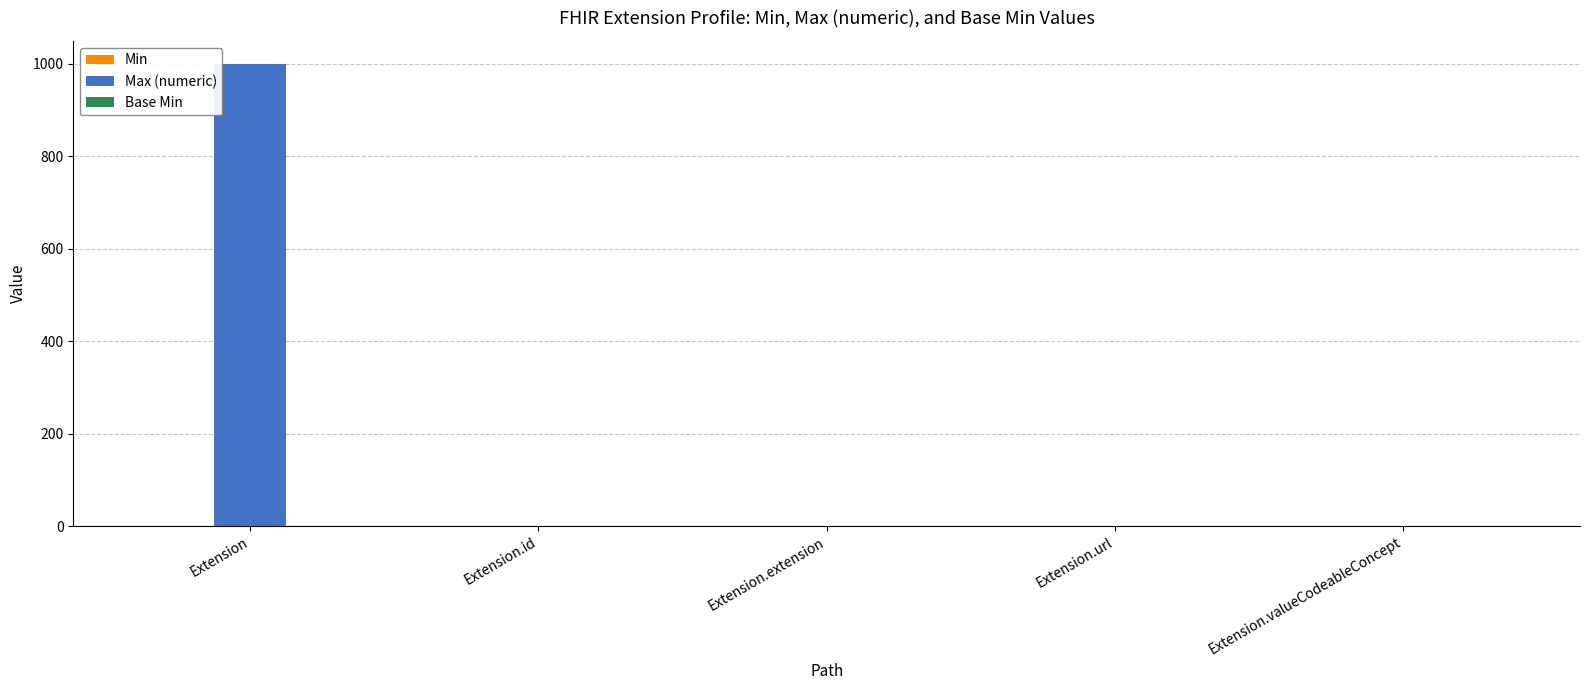

What is the average value of the Max (numeric) series?

200